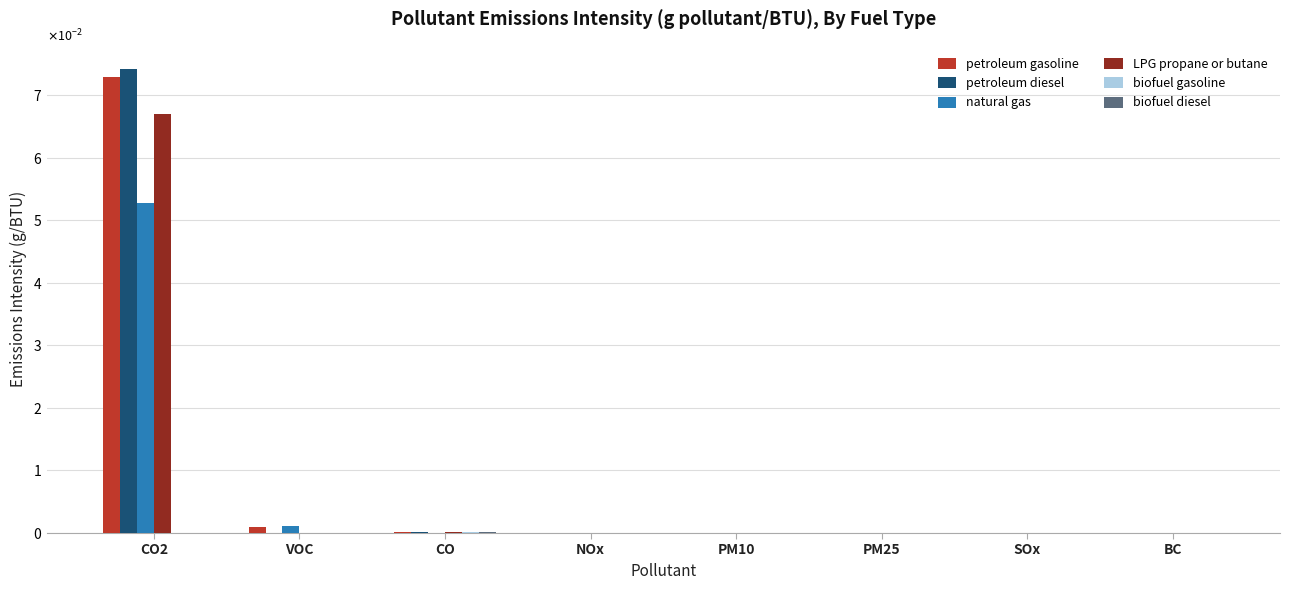

Are the bars horizontal?

No